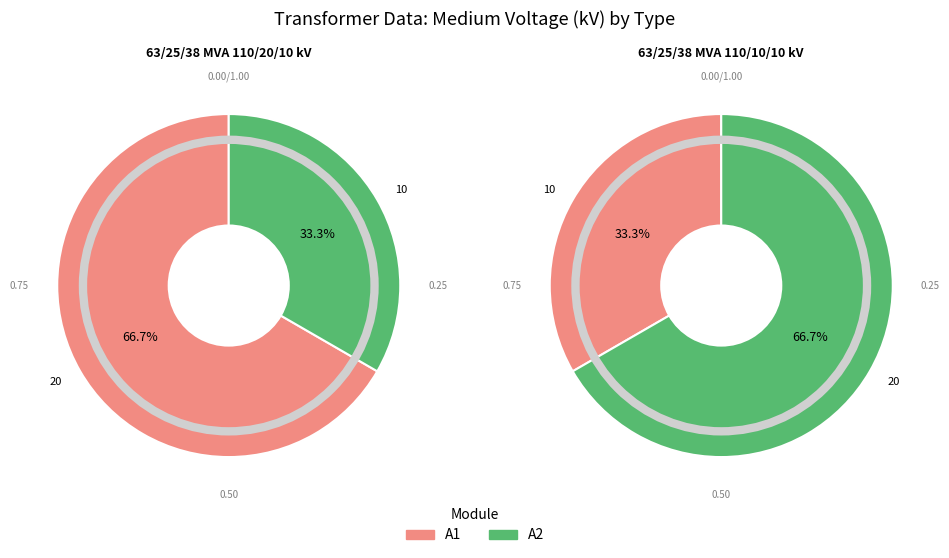

Is it true that 63/25/38 MVA 110/10/10 kV is 46% of the pie?

False